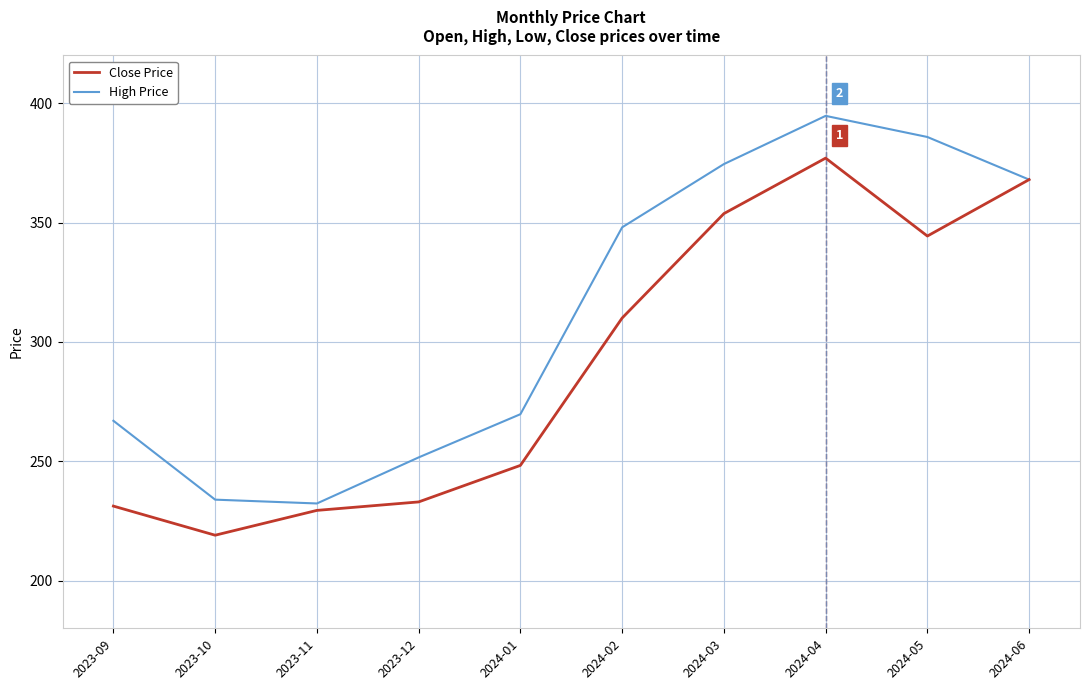

What is the spread (max minus min) of values at 2023-11?

2.9